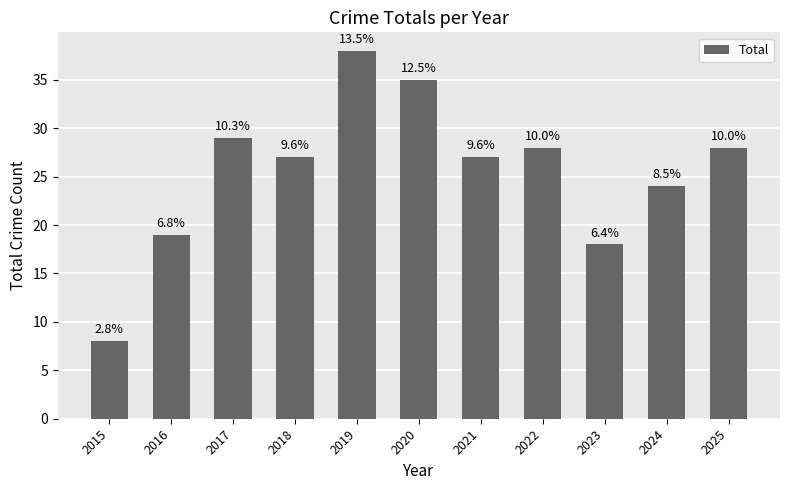

What is the maximum value shown in the chart?

38